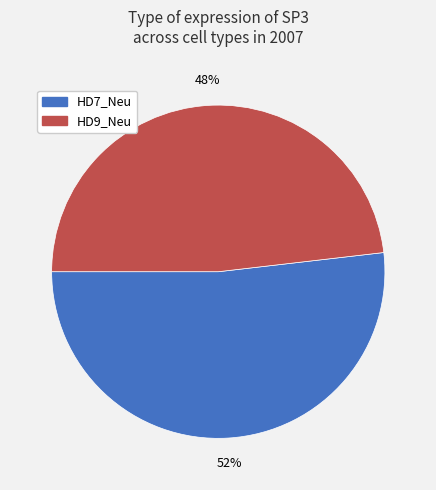

To the nearest percent, what is the difference between the HD7_Neu and HD9_Neu slice percentages?

4%